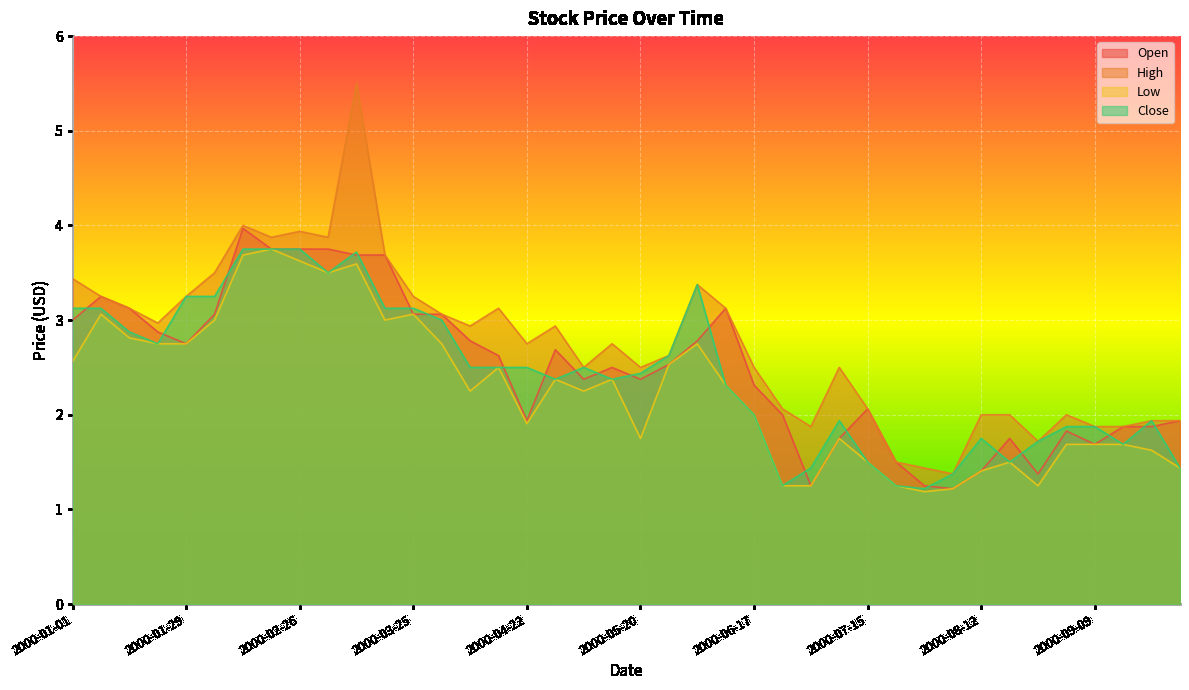

What is the difference between the maximum and minimum values in the High series?

4.1